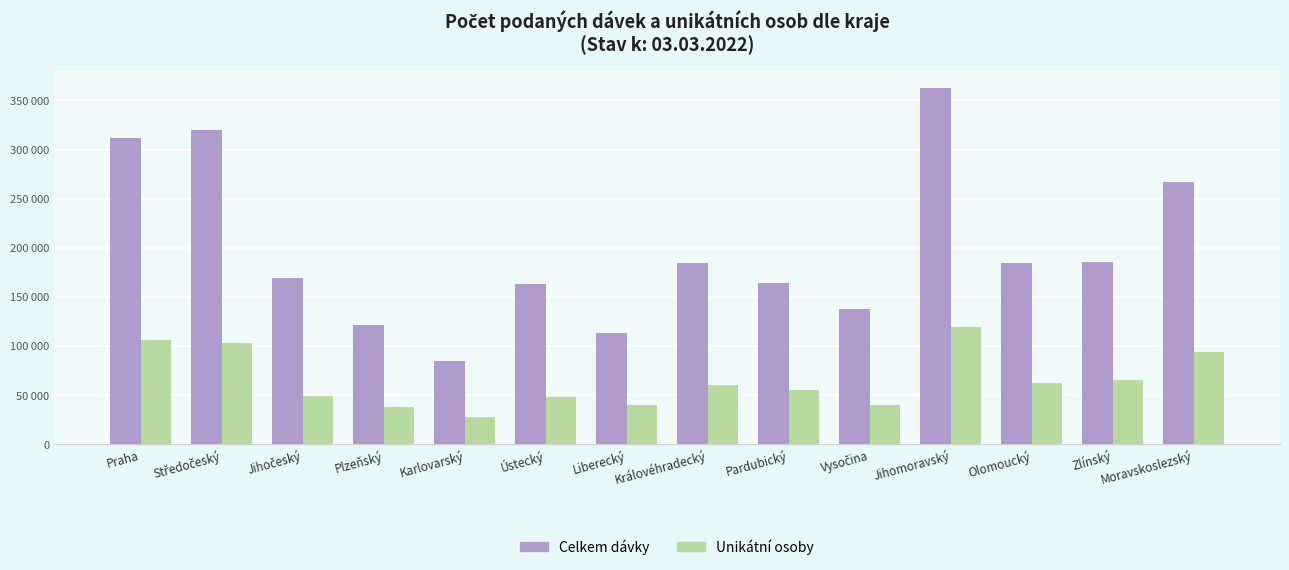

What are all the series names shown in the legend?

Celkem dávky, Unikátní osoby